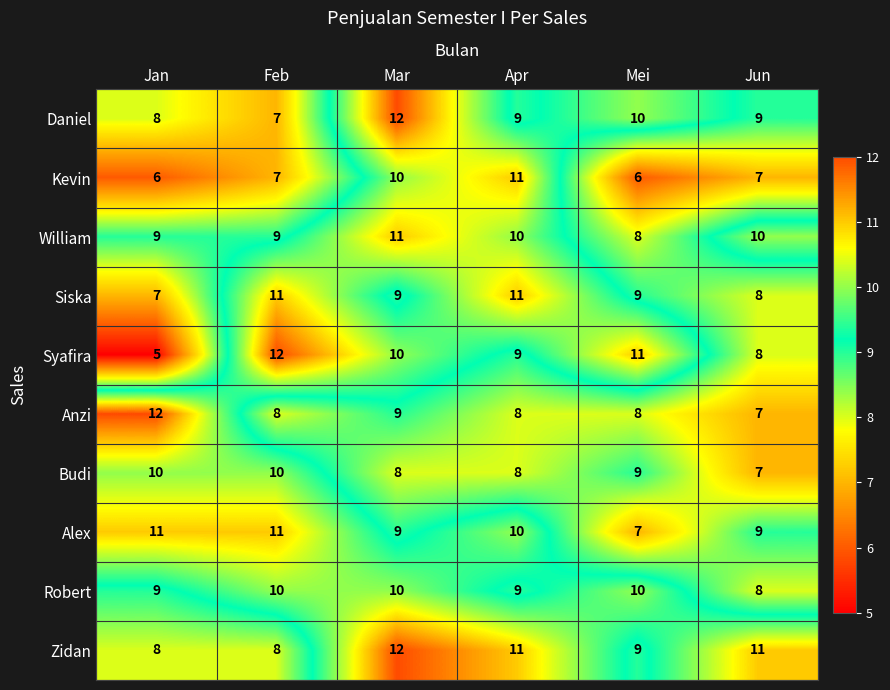

Where does the Siska series first go above 9?

Feb